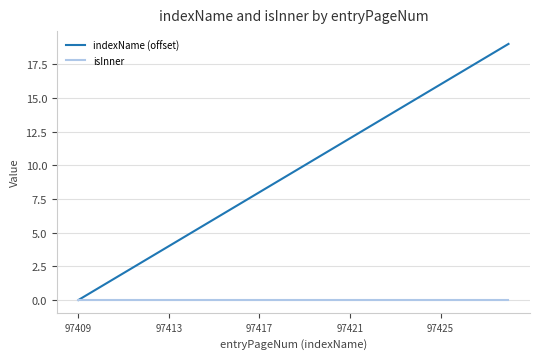

What is the maximum value shown in the chart?

19